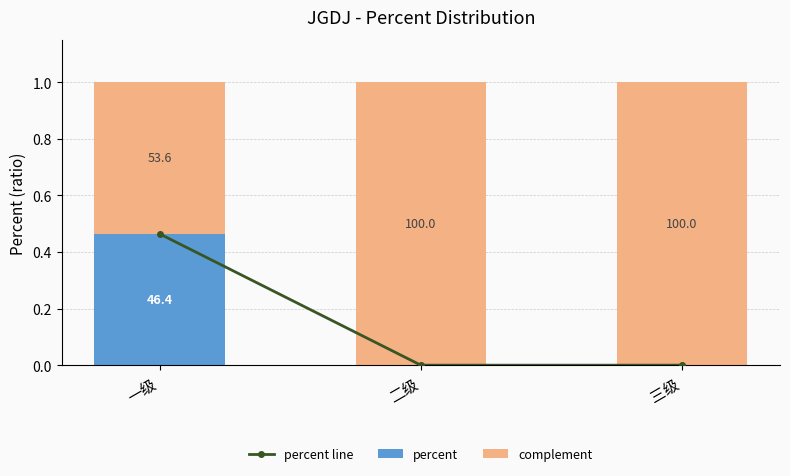

What is the difference between the complement values at 一级 and 三级?

0.5